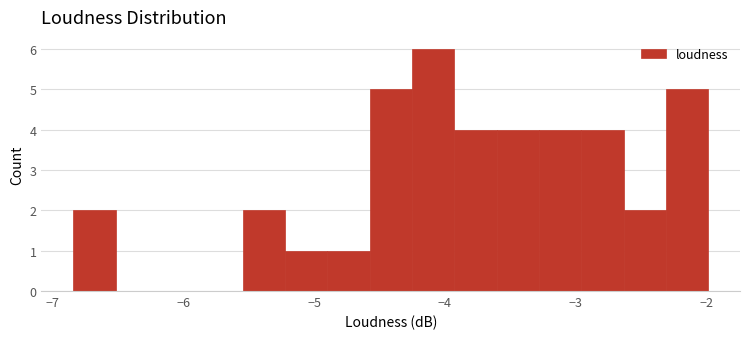

Read against the x-axis, roughly where is the centre of the tallest bar?

-4.1